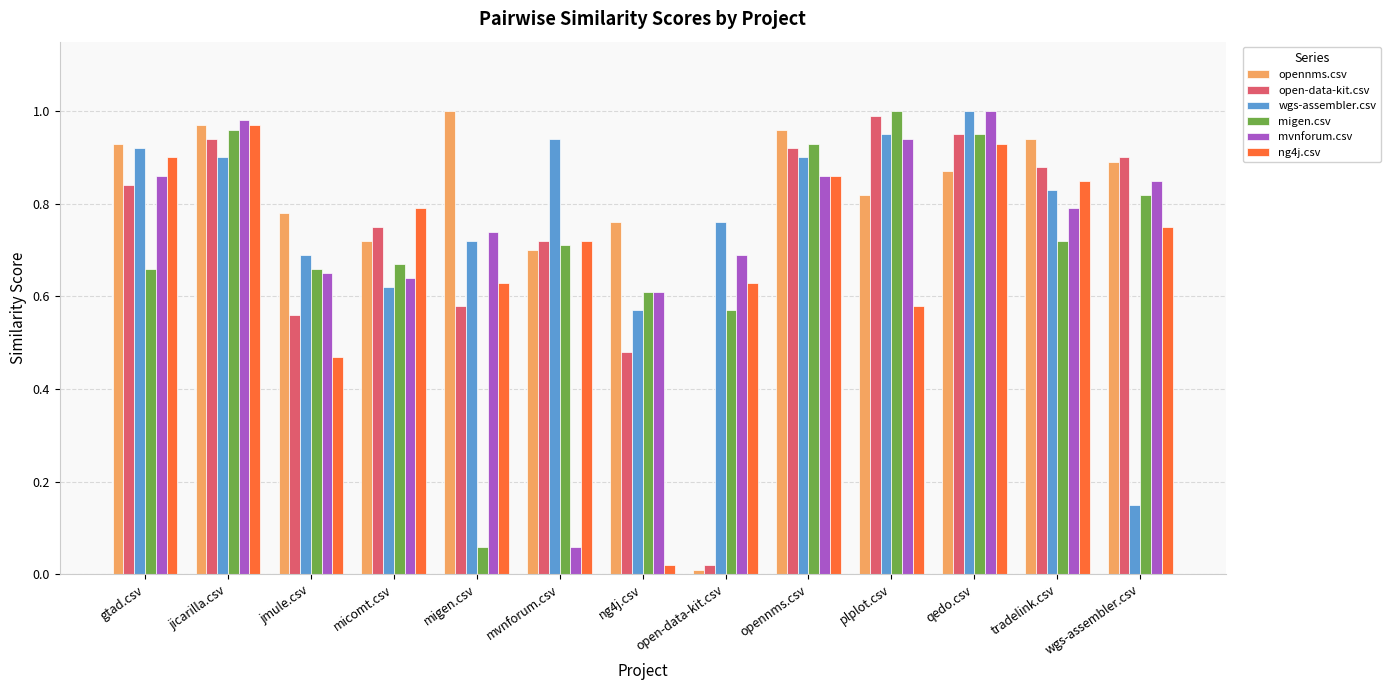

Which series changed the most between mvnforum.csv and qedo.csv?

mvnforum.csv